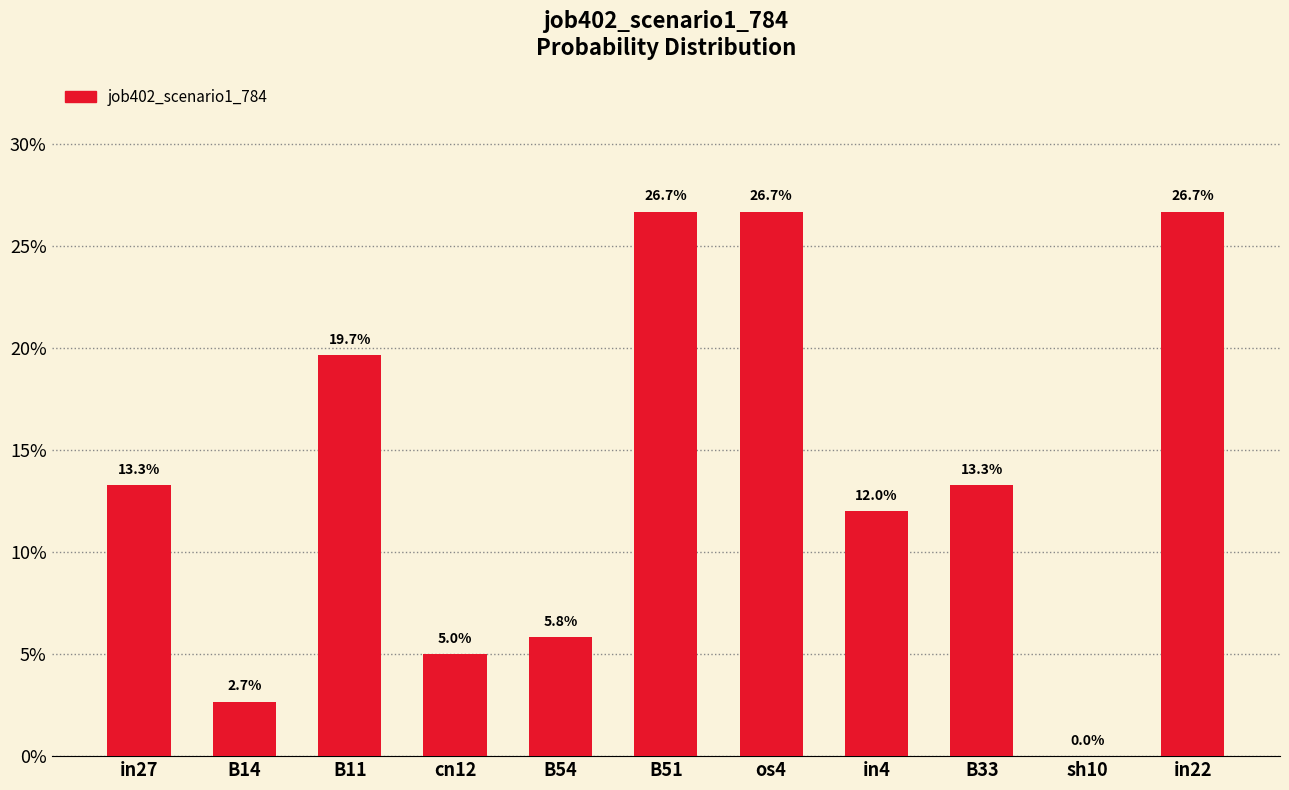

The value at B51 is 0.3. True or false?

True